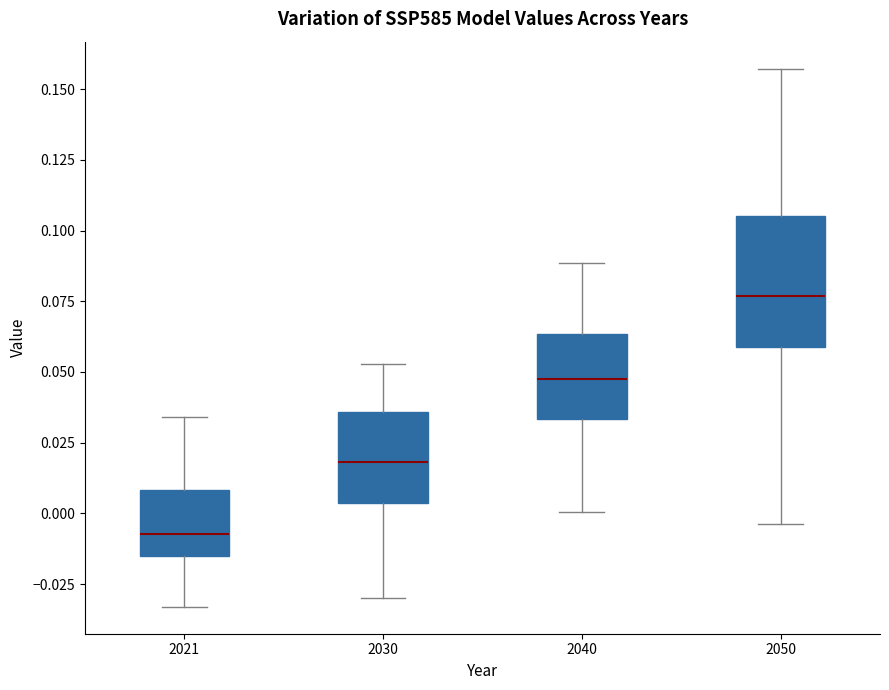

Which box's median line is the highest?

2050